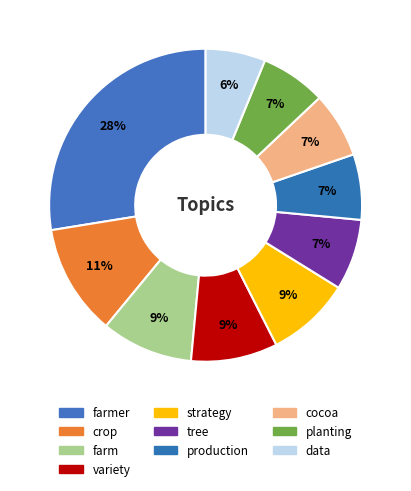

Is there any slice that represents more than half of the pie?

No